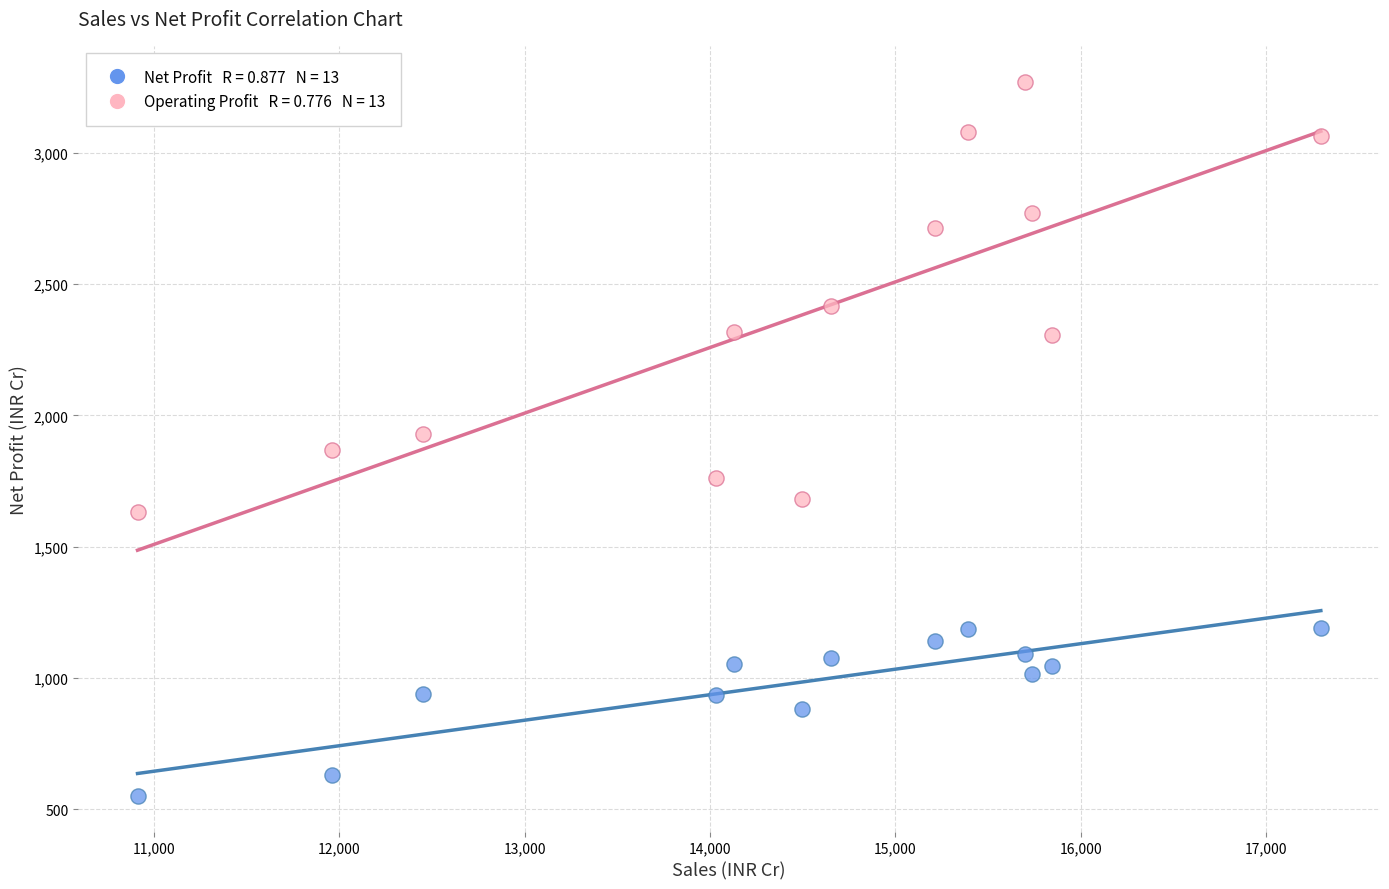

Across all data points, what is the range of X values (max minus min)?

6381